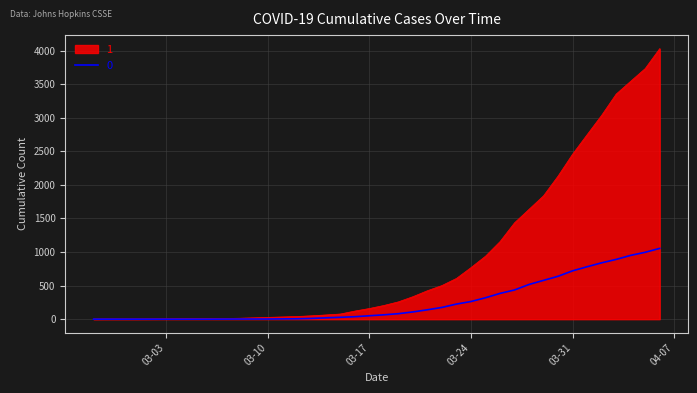

List the series in order of their peak value, lowest first.

0, 1